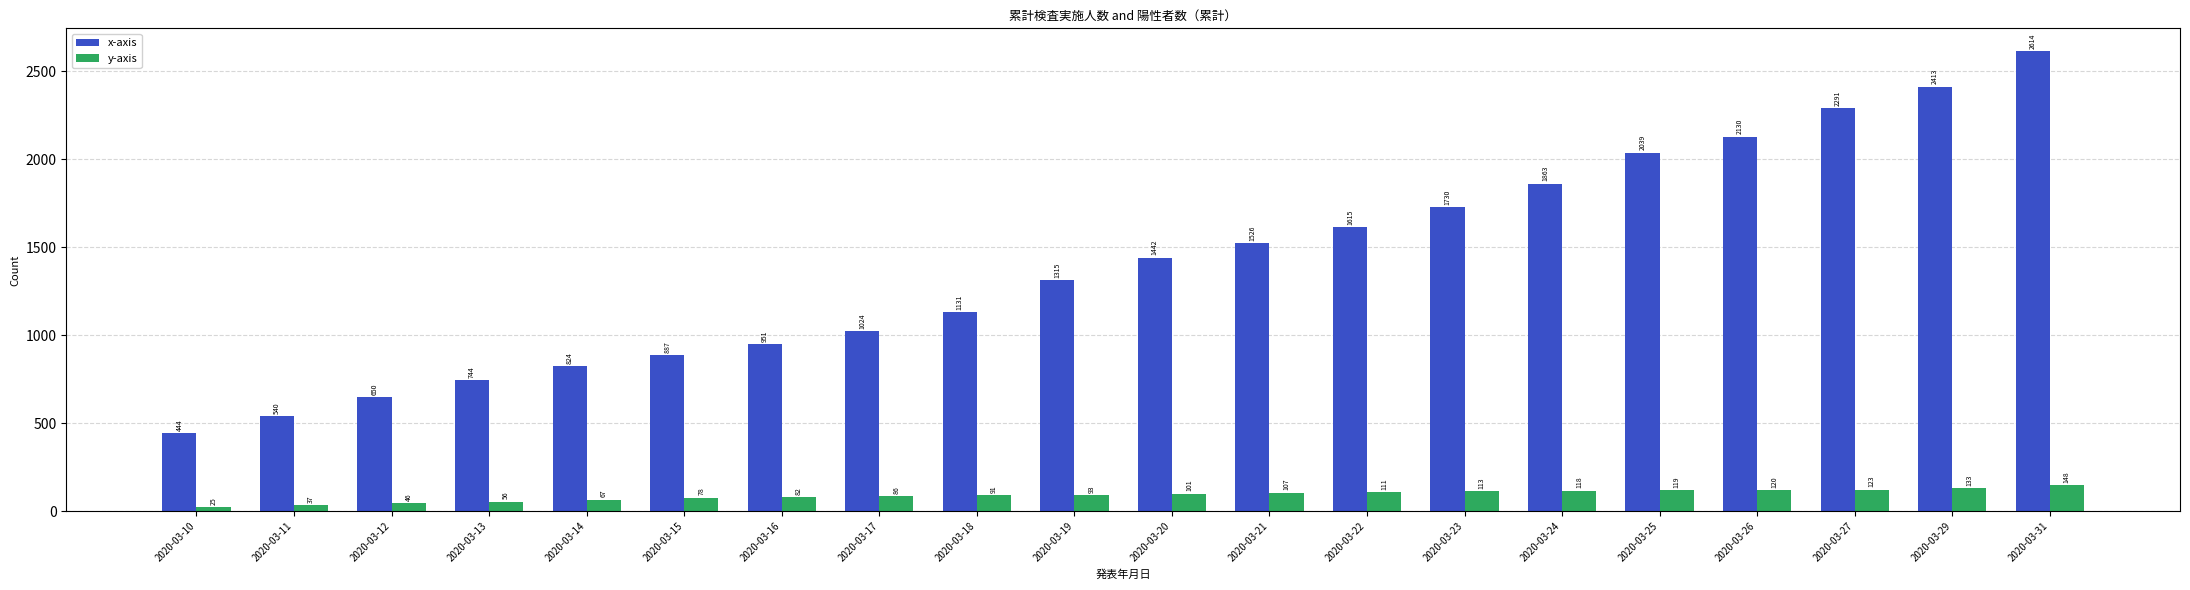

What value does the x-axis series have at 2020-03-31, to the nearest 10?

2610